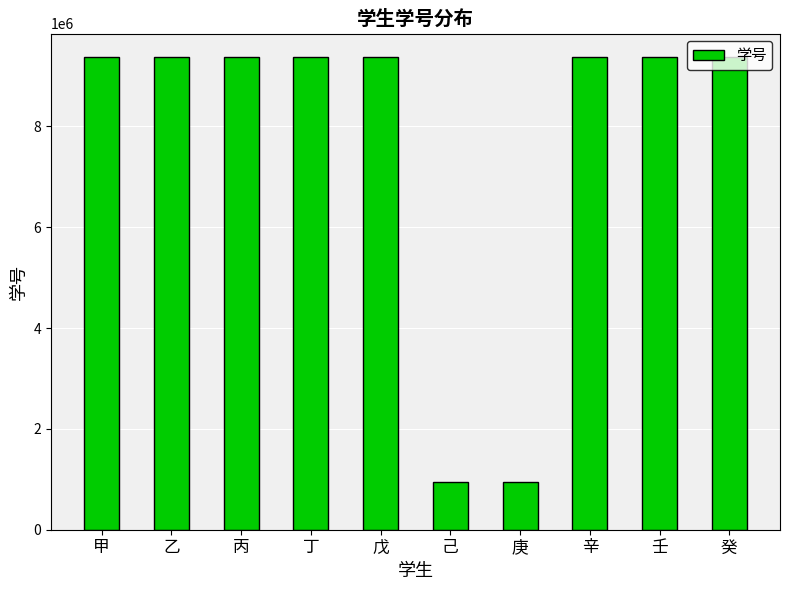

What is the label of the 3rd bar from the left?

丙